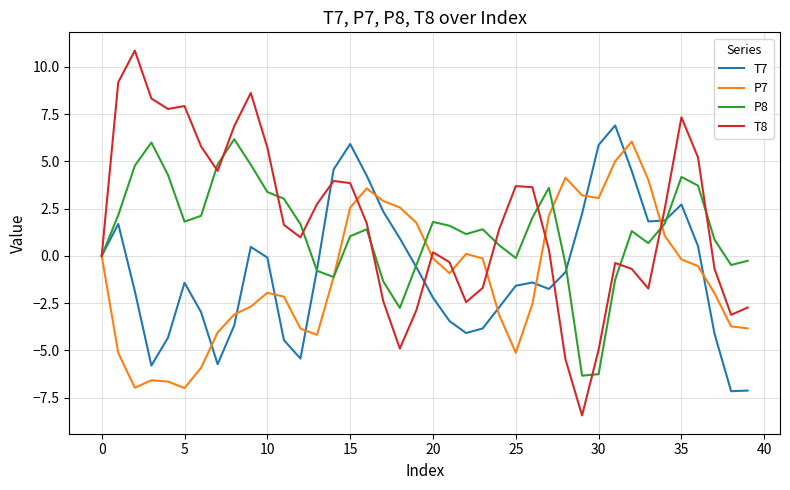

Which series has the widest spread of values?

T8